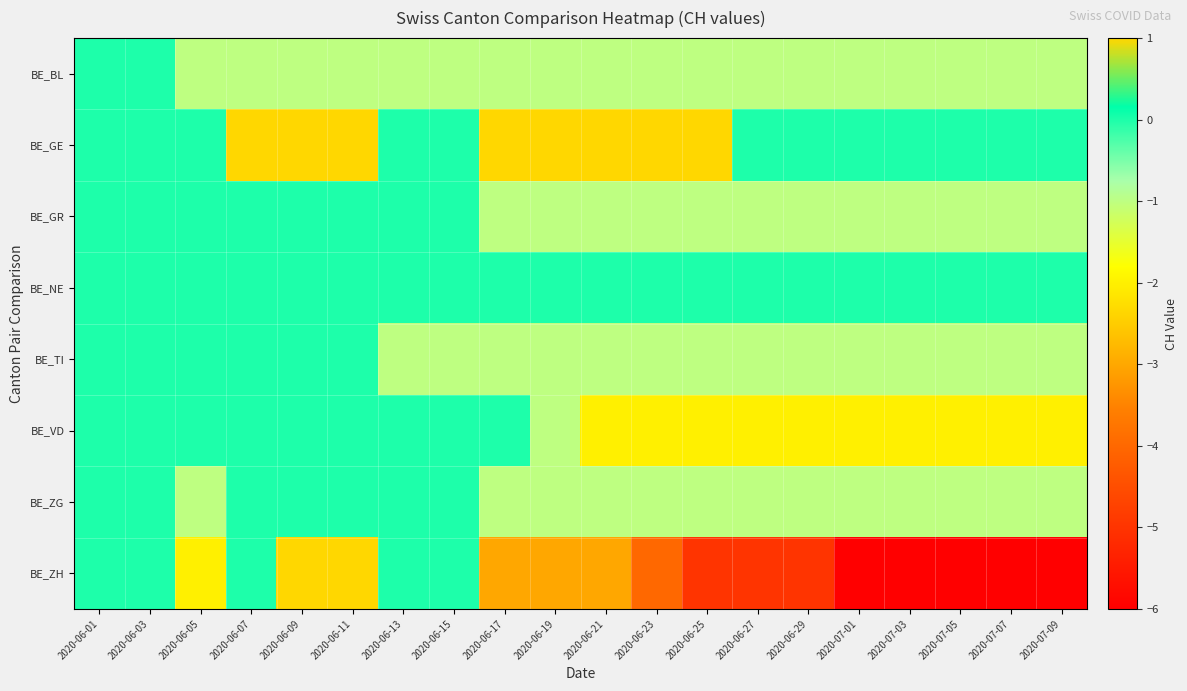

At which category is the sum across all series the highest?

2020-06-09